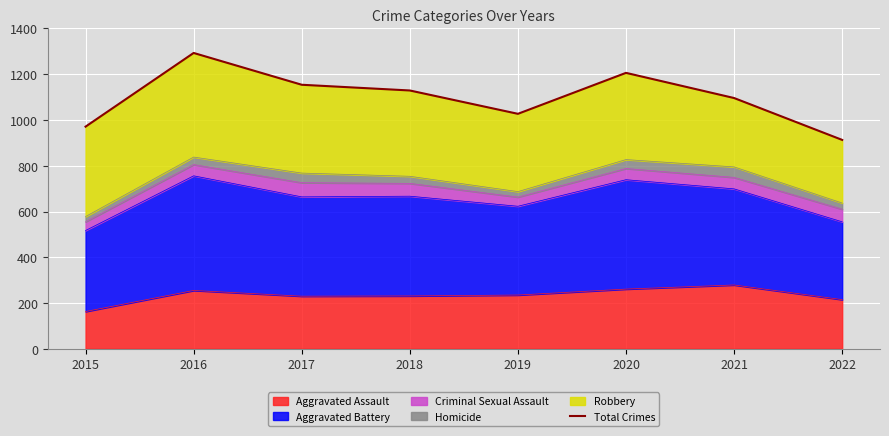

At which label is the value closest to 1103?

2021